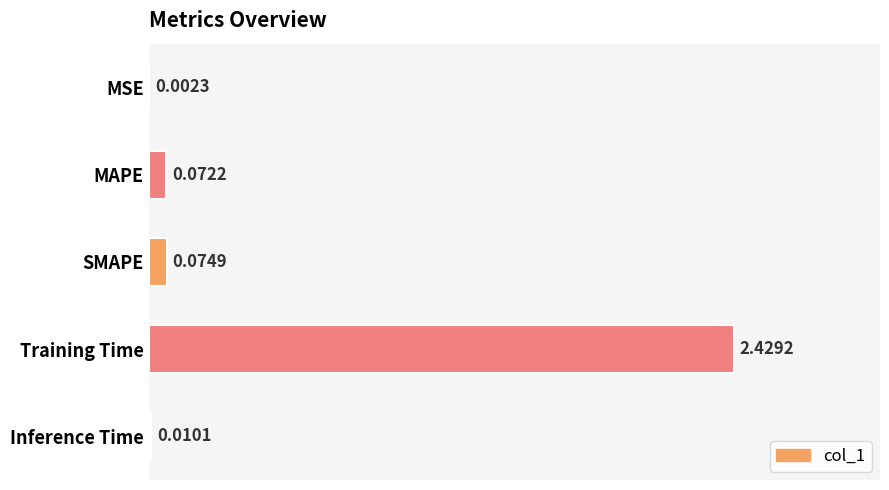

Between MSE and MAPE, which is larger?

MAPE